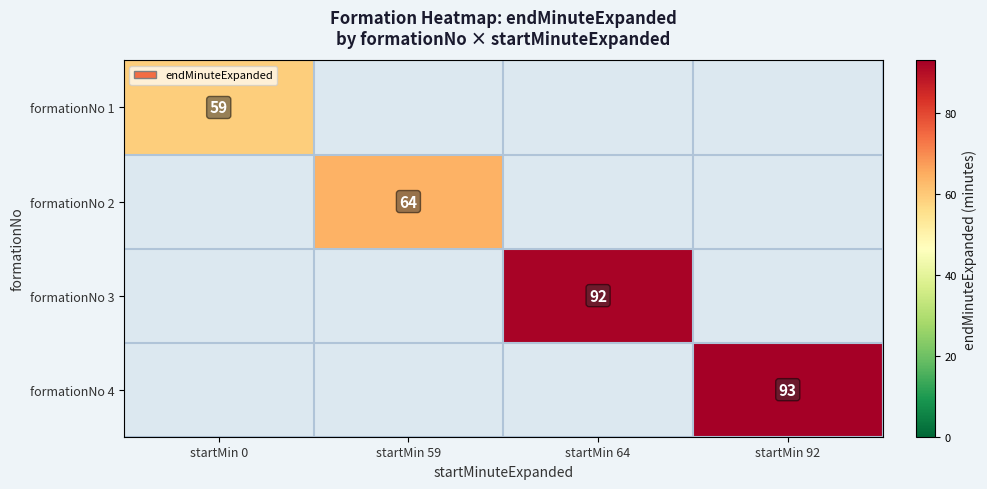

Is it true that formationNo 2 equals 64 at startMin 59?

True